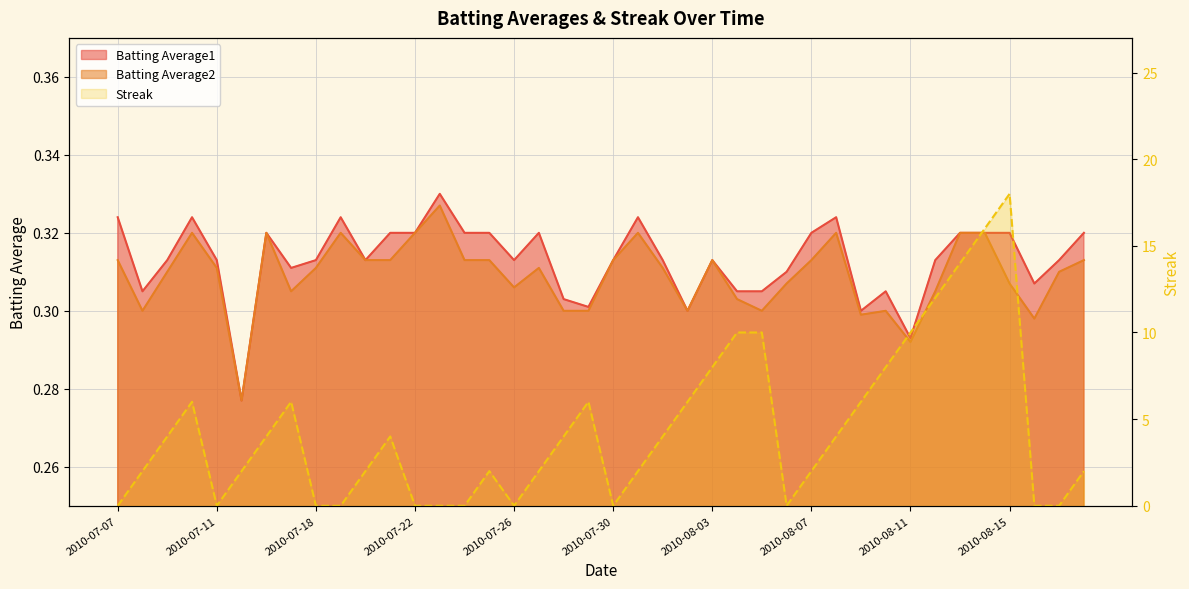

What is the sum of the Streak values at 2010-08-09 and 2010-07-15?

8.0